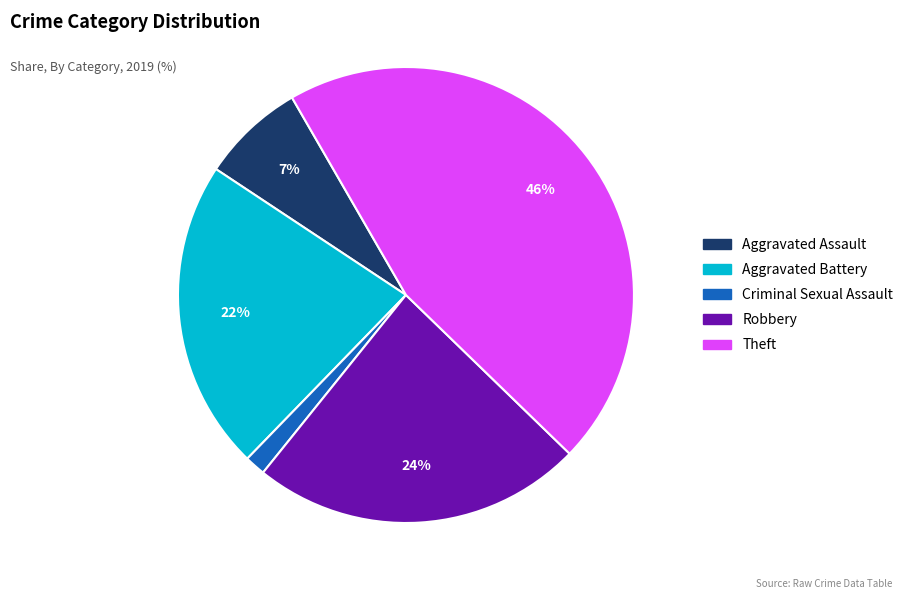

To the nearest percent, what is the average slice percentage?

20%